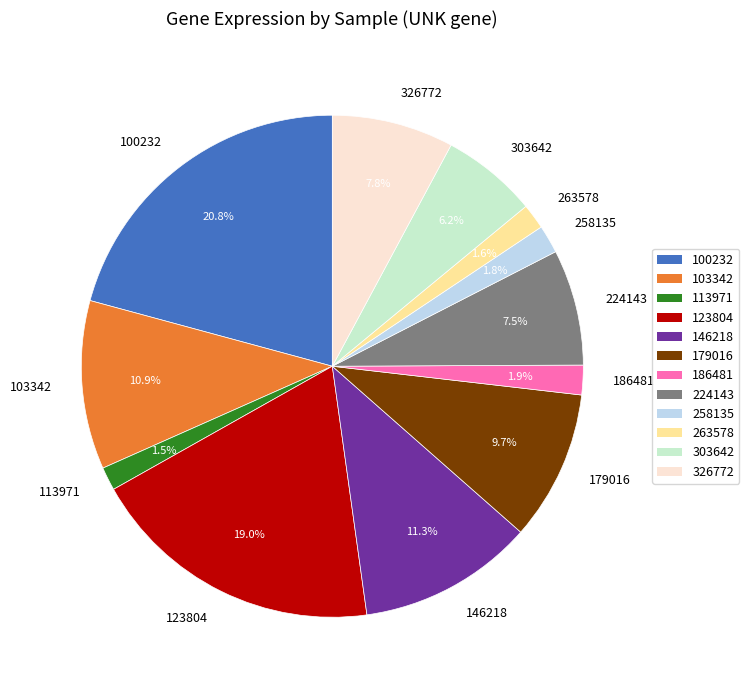

Combined, do 123804 and 224143 account for over 50%?

No